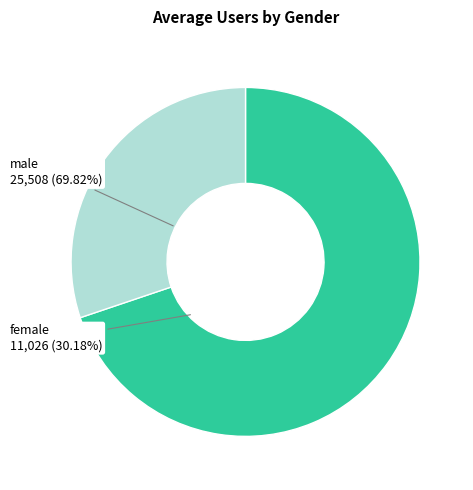

Is it true that female is 25% of the pie?

False